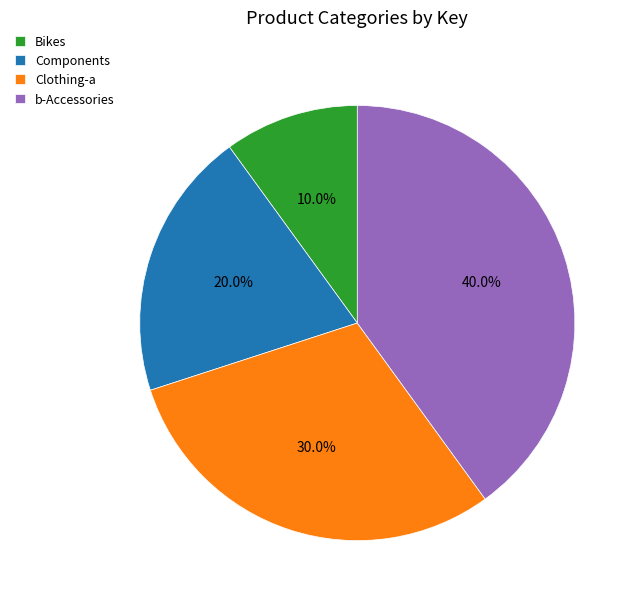

To the nearest percent, what is the difference between the largest and smallest slice percentages?

30%